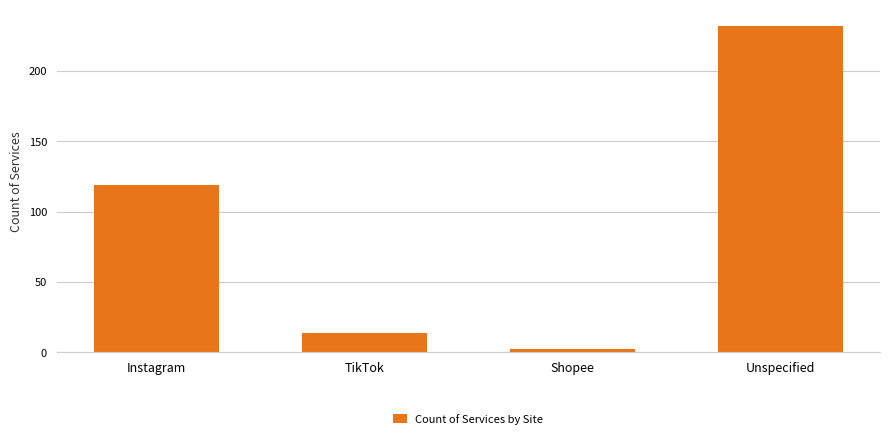

The chart shows a value of 14 at TikTok. True or false?

True